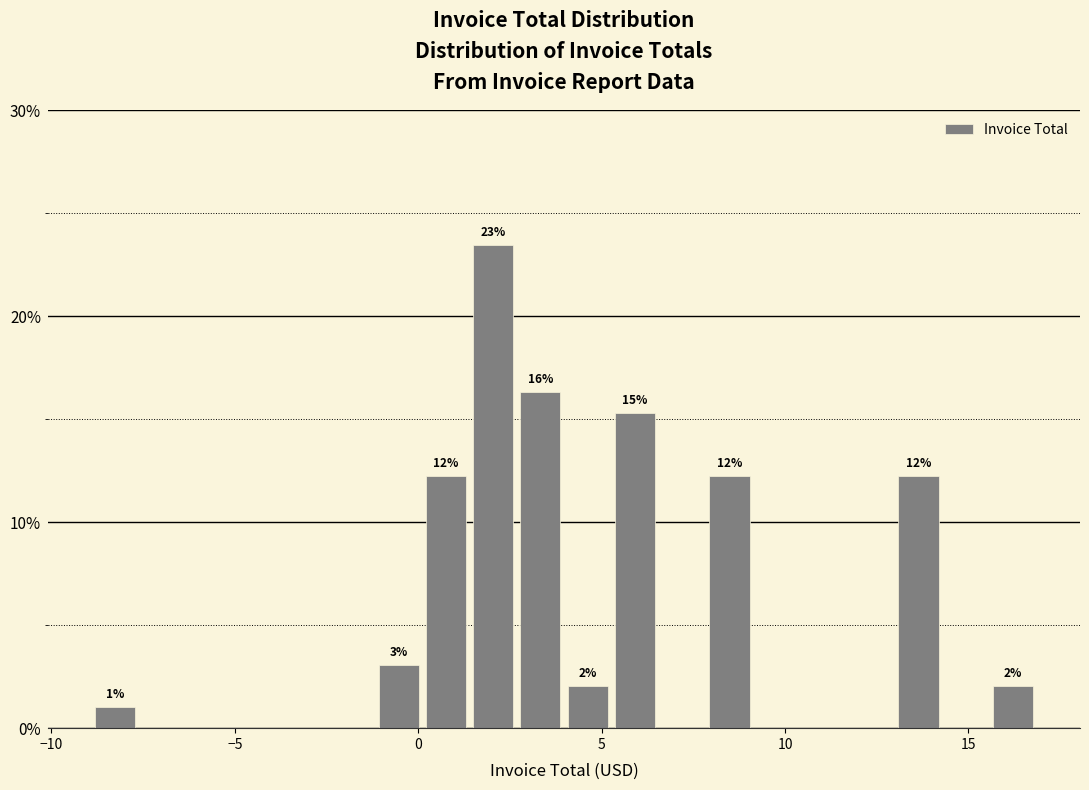

Read against the x-axis, roughly where is the centre of the tallest bar?

2.0